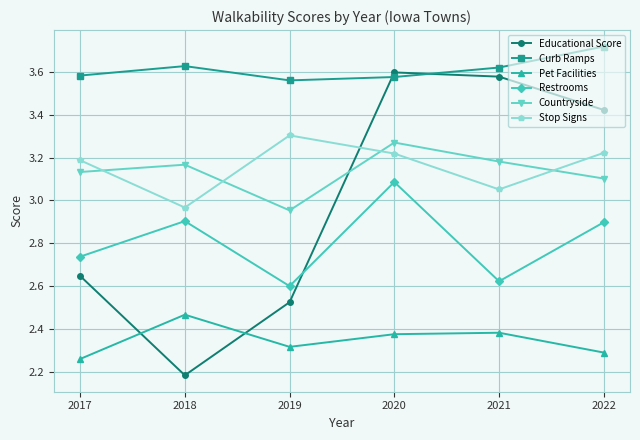

At how many categories does at least one series exceed 3?

6